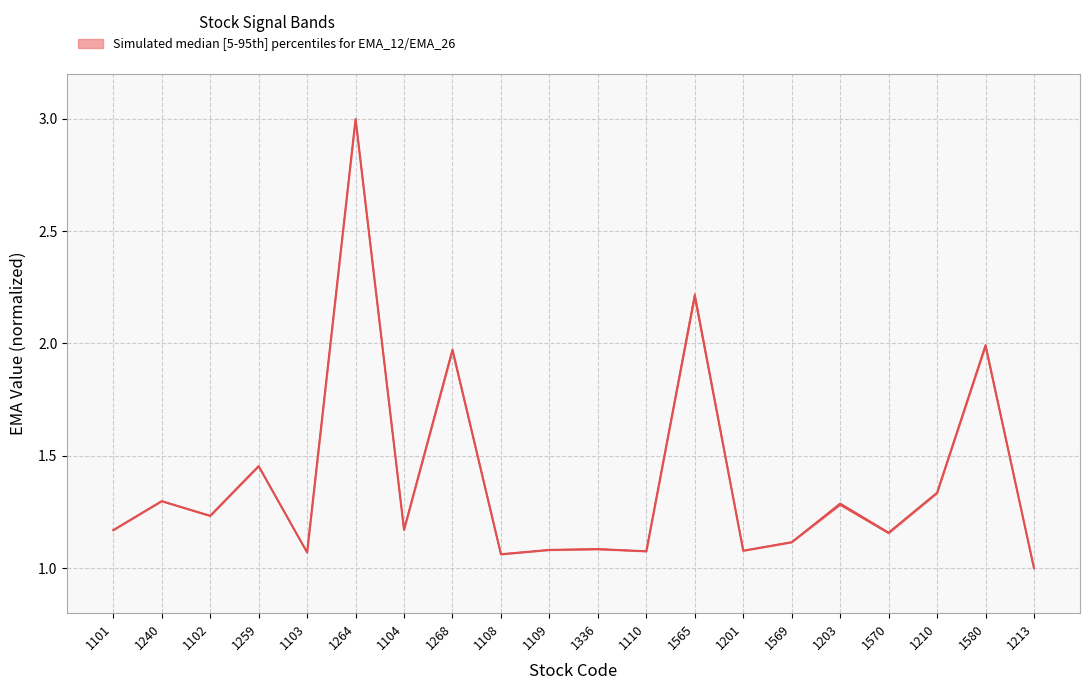

Is it true that EMA_12 median equals 0.8 at 1101?

False